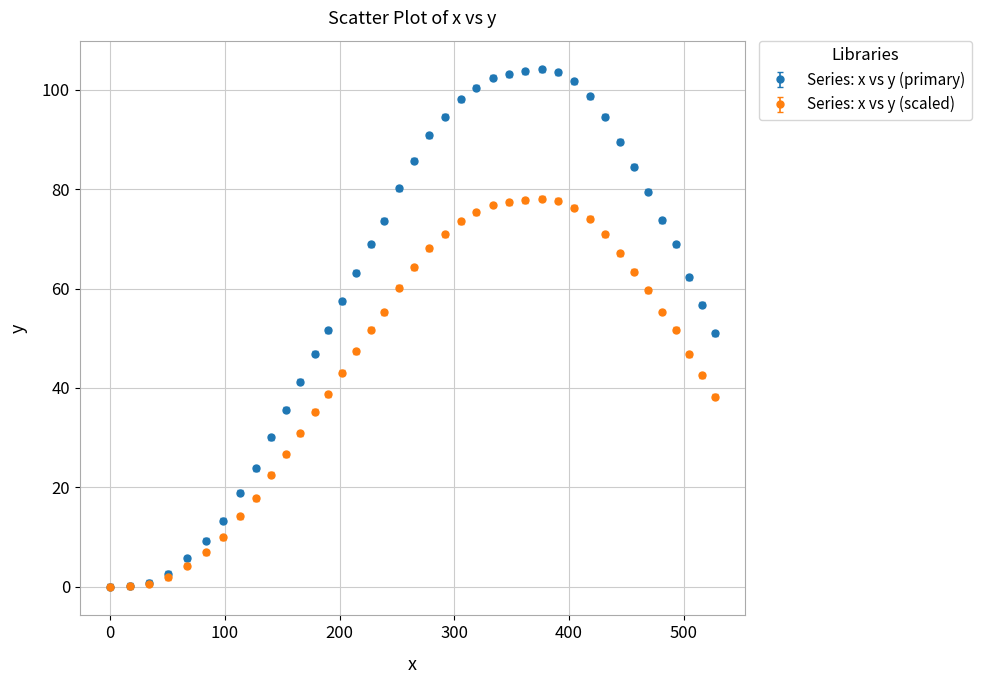

What is the greatest value displayed?

104.1